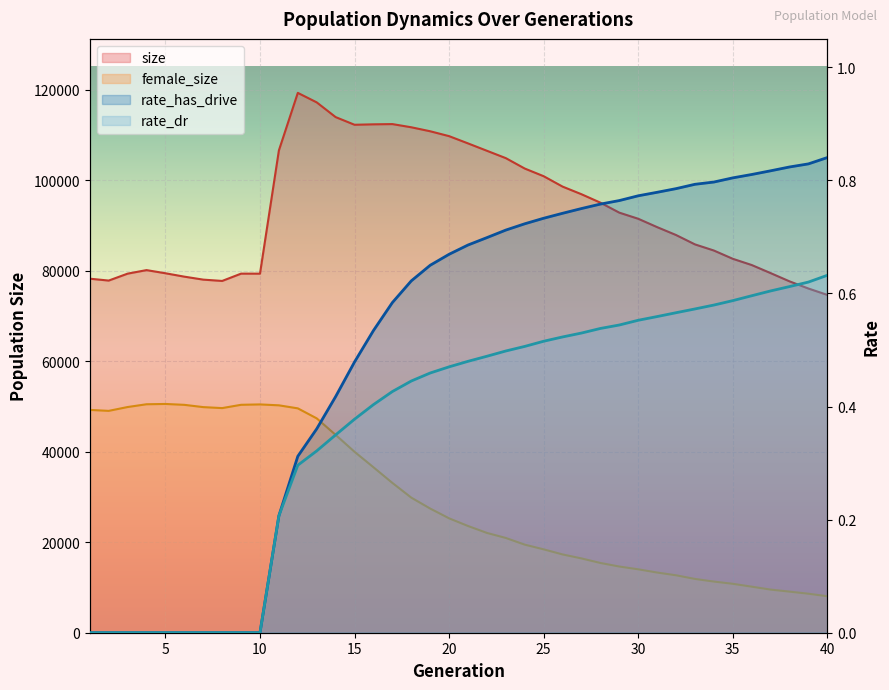

How many lines are shown in the chart?

4